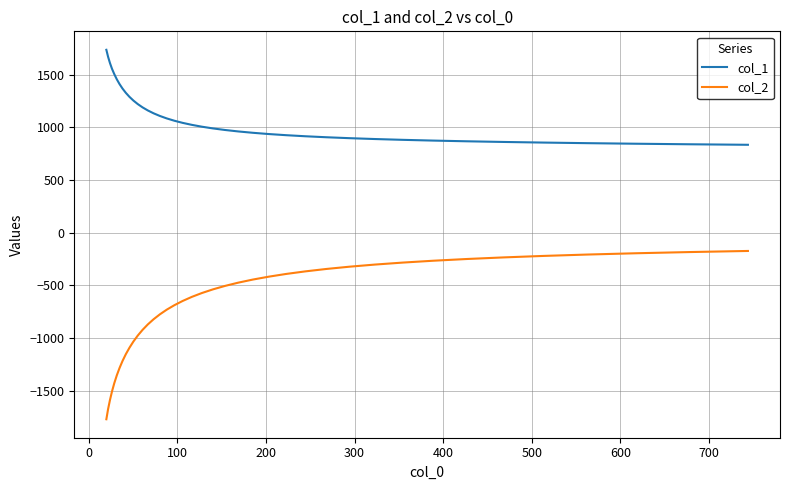

True or false: col_1 and col_2 cross at least once.

False